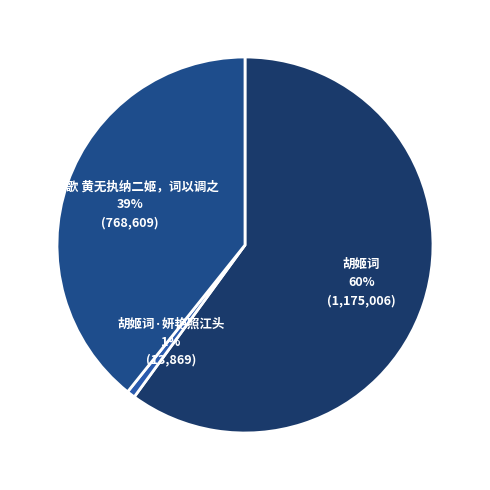

What percentage is the 玉人歌 黄无执纳二姬，词以调之 slice, to the nearest percent?

39%